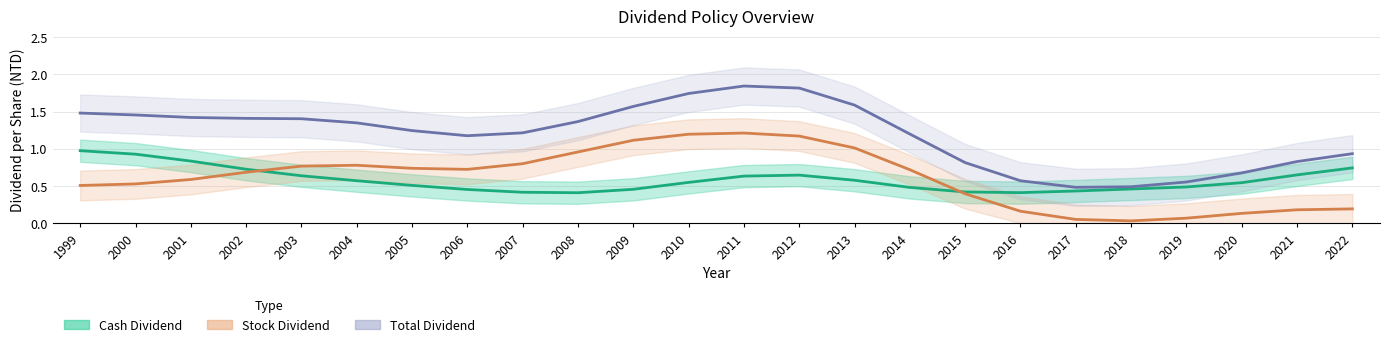

Reading right to left, list all the values displayed in this chart.

Cash Dividend: 2022=0.7	2021=0.6	2020=0.5	2019=0.5	2018=0.5	2017=0.4	2016=0.4	2015=0.4	2014=0.5	2013=0.6	2012=0.6	2011=0.6	2010=0.5	2009=0.5	2008=0.4	2007=0.4	2006=0.5	2005=0.5	2004=0.6	2003=0.6	2002=0.7	2001=0.8	2000=0.9	1999=1.0
Stock Dividend: 2022=0.2	2021=0.2	2020=0.1	2019=0.1	2018=0.0	2017=0.0	2016=0.2	2015=0.4	2014=0.7	2013=1.0	2012=1.2	2011=1.2	2010=1.2	2009=1.1	2008=1.0	2007=0.8	2006=0.7	2005=0.7	2004=0.8	2003=0.8	2002=0.7	2001=0.6	2000=0.5	1999=0.5
Total Dividend: 2022=0.9	2021=0.8	2020=0.7	2019=0.6	2018=0.5	2017=0.5	2016=0.6	2015=0.8	2014=1.2	2013=1.6	2012=1.8	2011=1.8	2010=1.7	2009=1.6	2008=1.4	2007=1.2	2006=1.2	2005=1.2	2004=1.3	2003=1.4	2002=1.4	2001=1.4	2000=1.5	1999=1.5